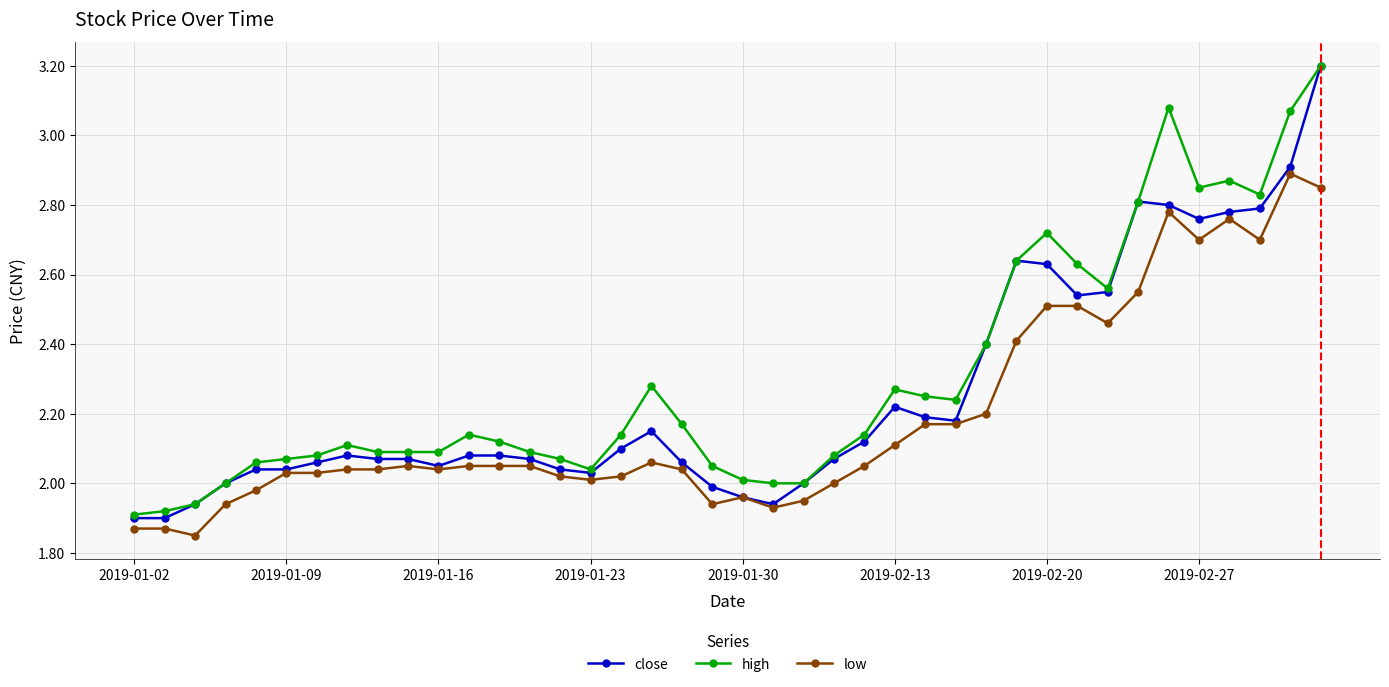

Which series has the largest range (max minus min)?

close